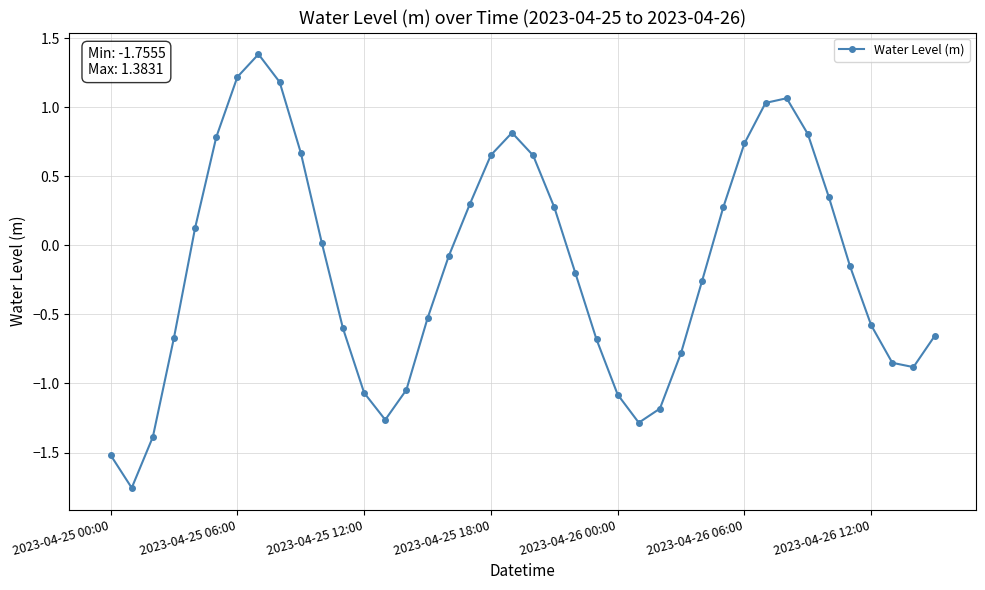

What is the greatest value displayed?

1.4